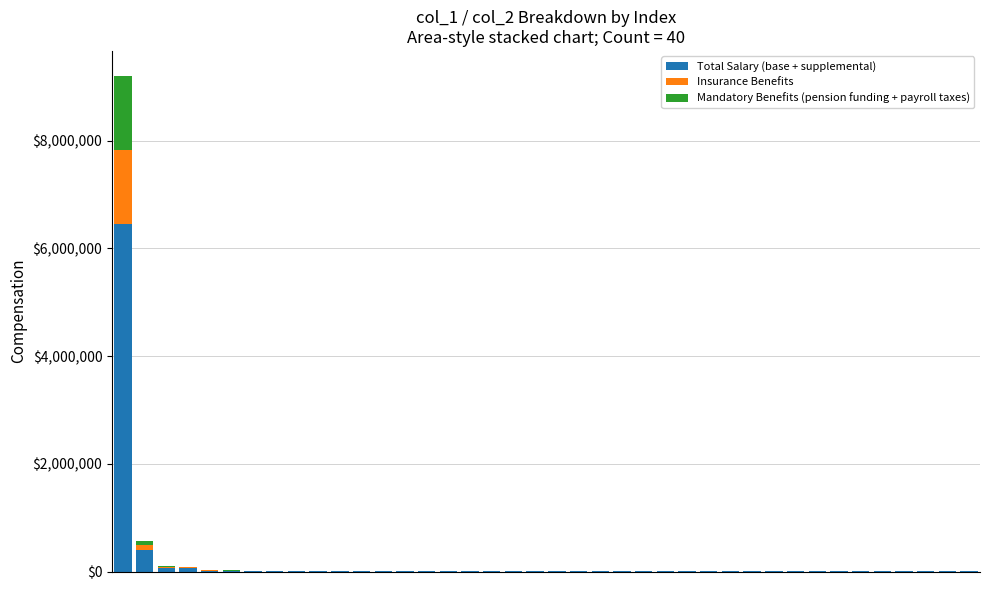

What is the highest value of the Total Salary (base + supplemental) series?

6443665.4